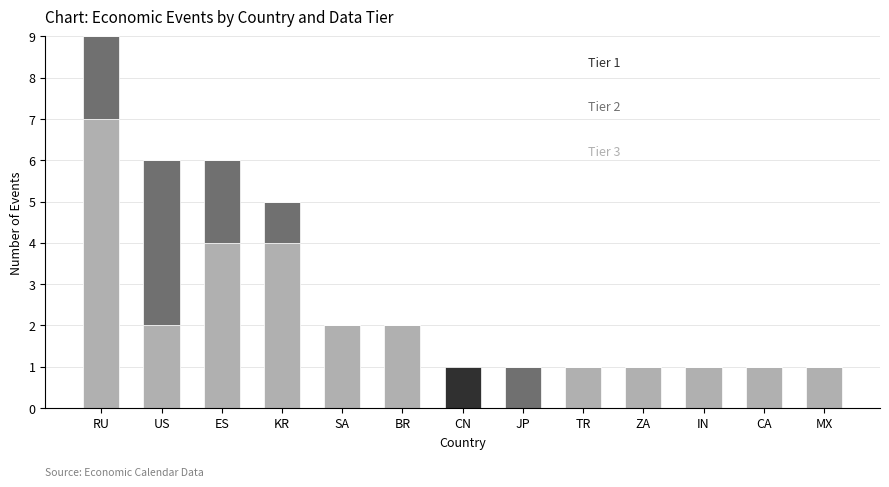

Are the bars grouped side by side (vs. stacked)?

No